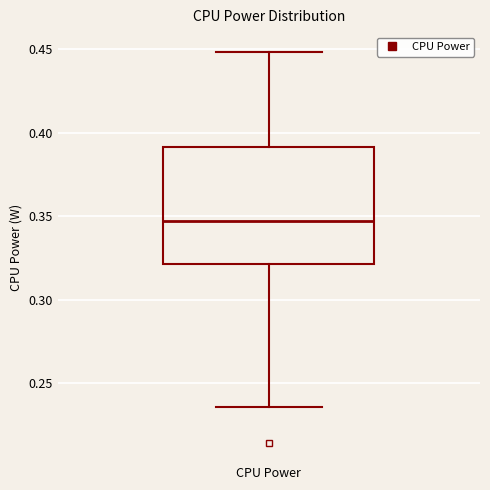

Transcribe this box plot: give where the median line is, the range the box spans, and where the two whiskers end, as read against the y-axis. The values are not printed on the chart, so give them approximately, as read against the axis.

median 0.345, box 0.320 to 0.390, whiskers 0.235 to 0.450